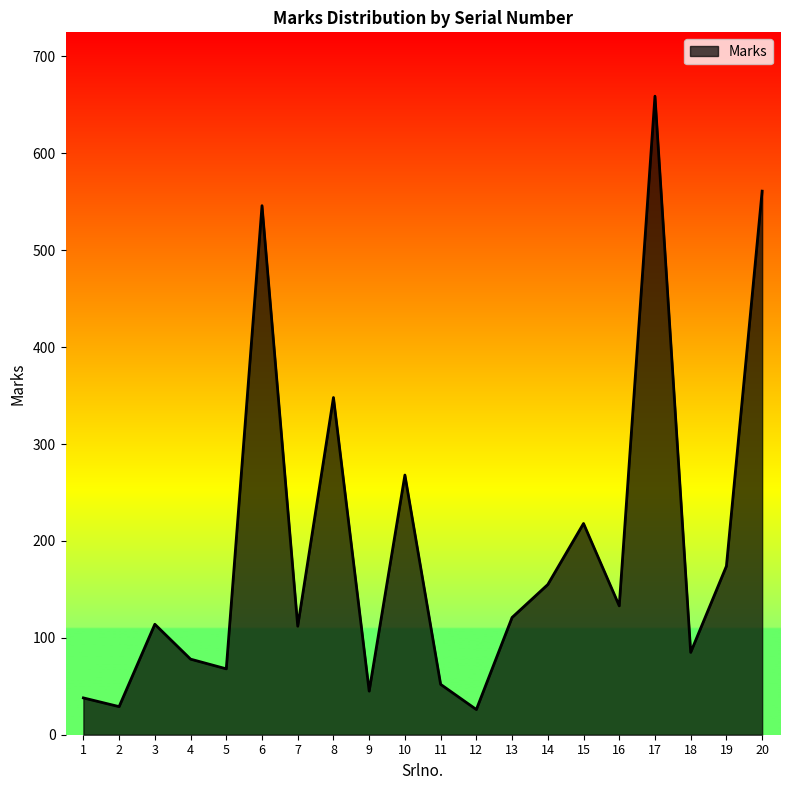

What is the ratio of the value at 16 to the value at 5?

2.0